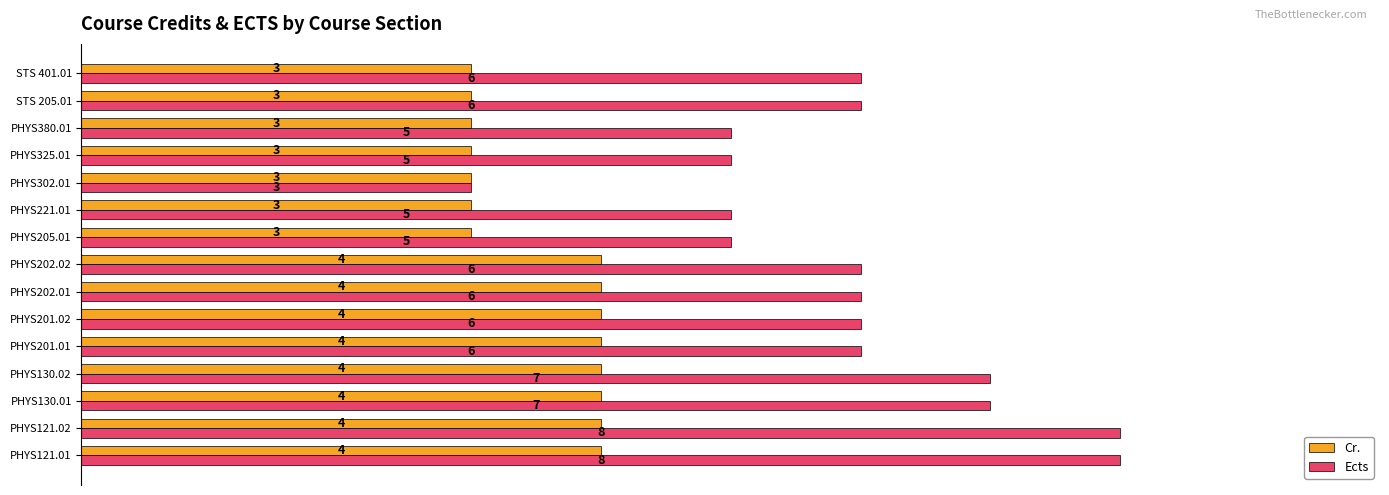

How many data points does each series have?

15